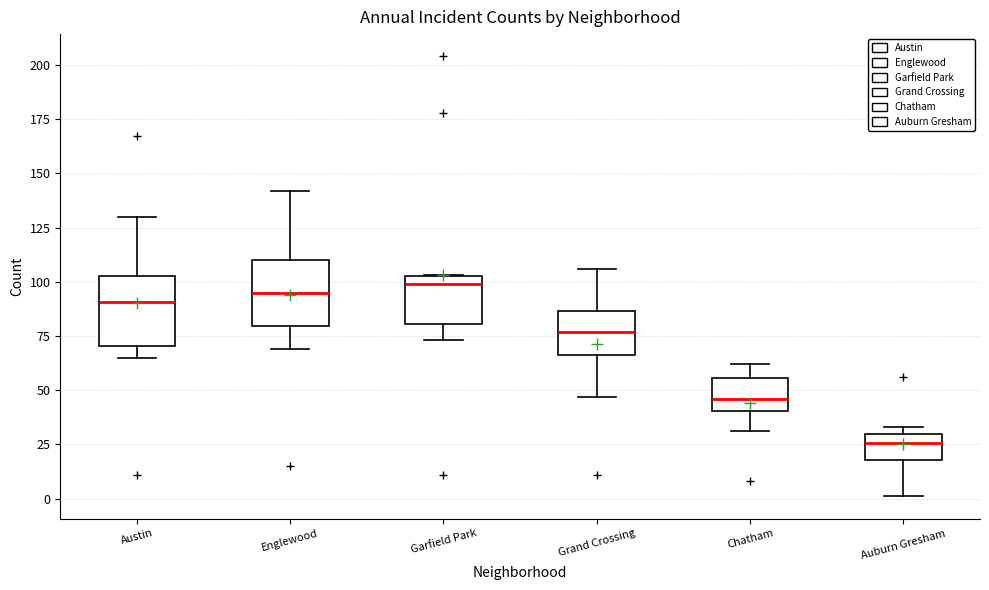

Where does the lower whisker of the box for Austin end on the y-axis? The values are not printed on the chart, so give them approximately, as read against the axis.

65